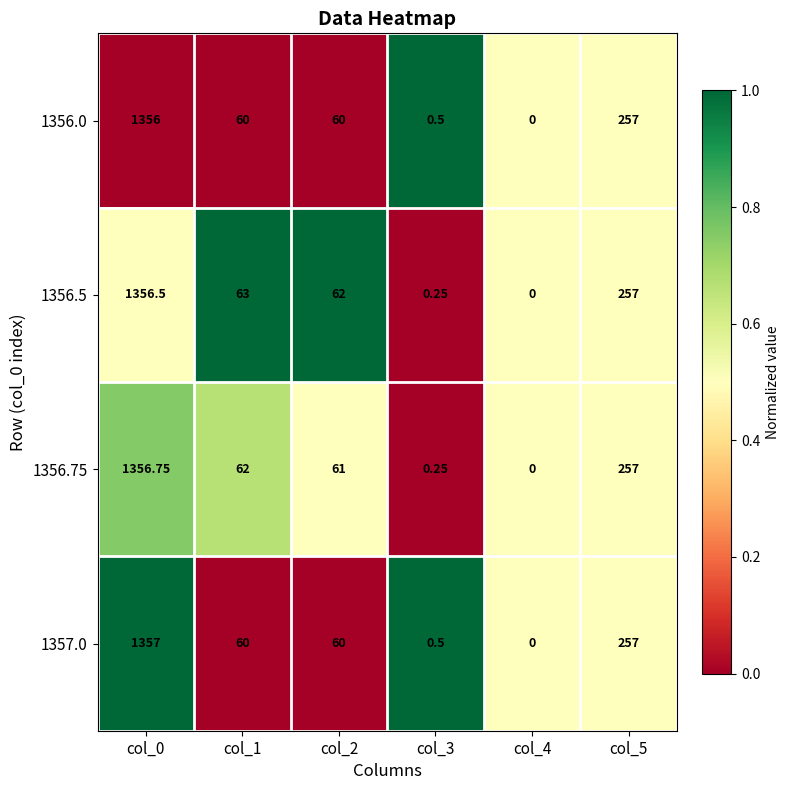

Which category has the lowest value across all series?

col_4